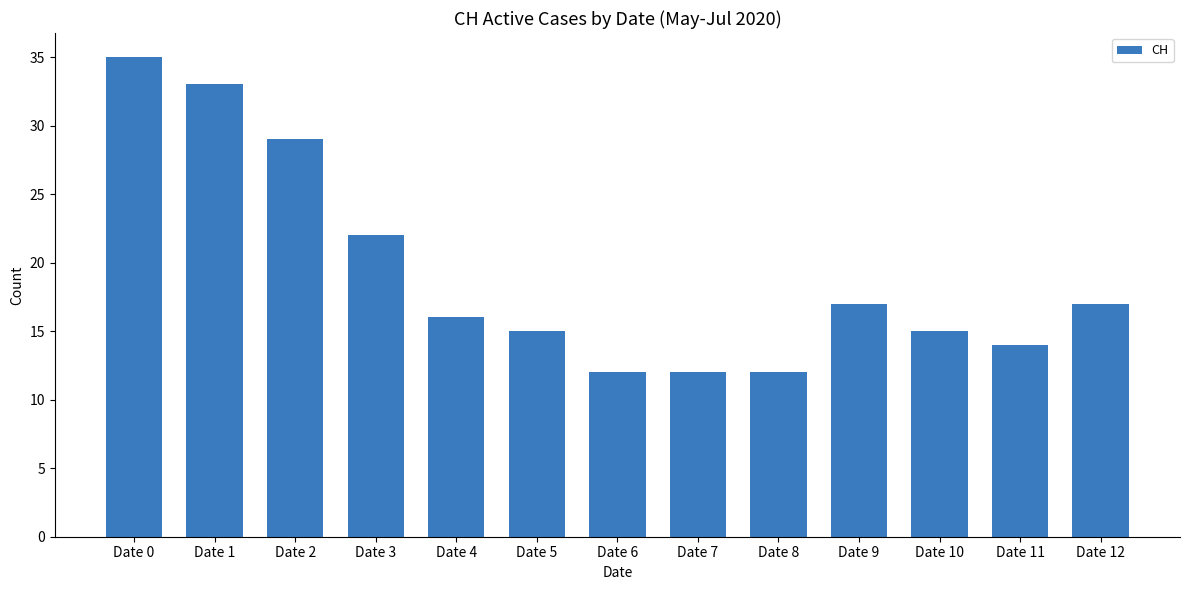

Reading right to left, transcribe all the data shown in this chart.

17	14	15	17	12	12	12	15	16	22	29	33	35